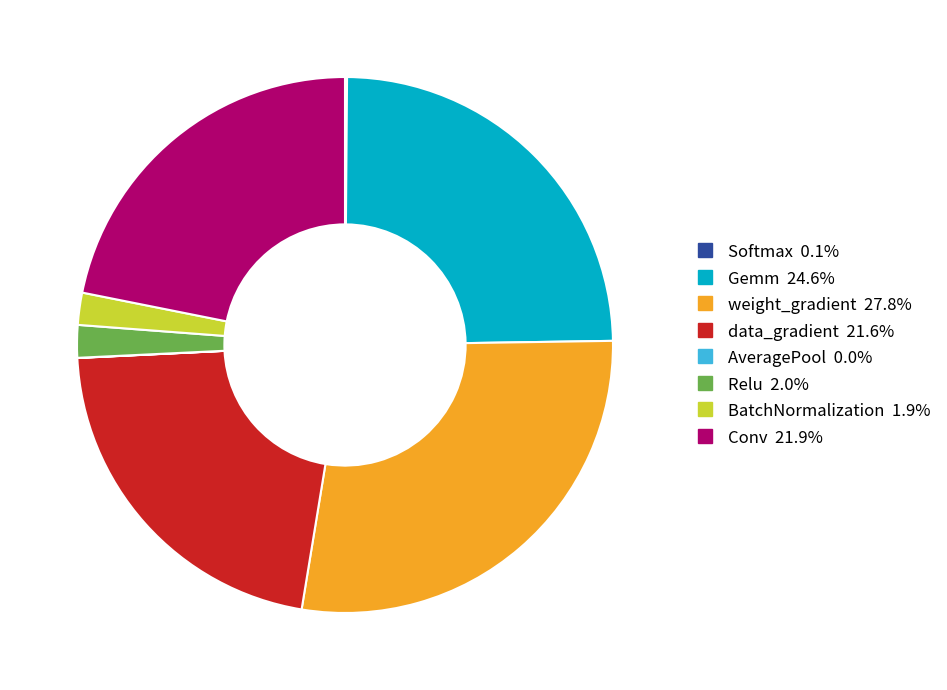

What is the largest slice in the pie chart?

weight_gradient